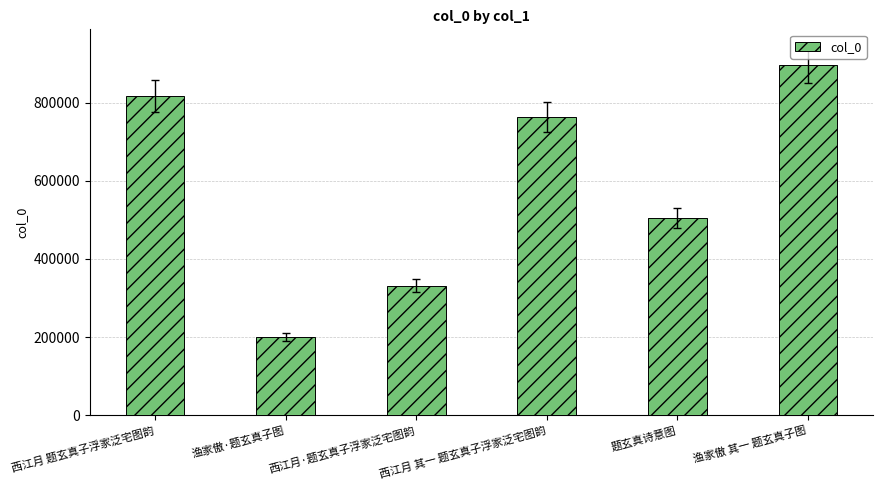

Where does the data first go above 763486?

西江月 题玄真子浮家泛宅图韵